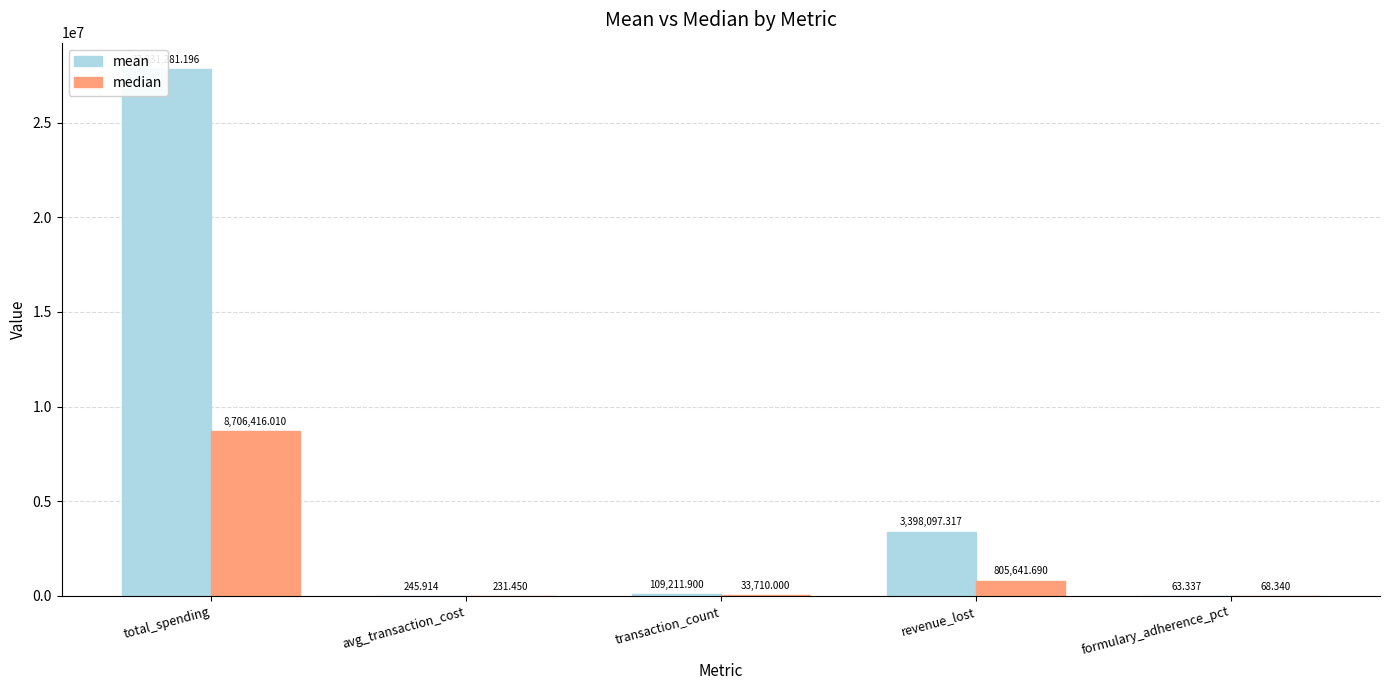

What is the difference between the maximum and second lowest values in the mean series?

27831035.3